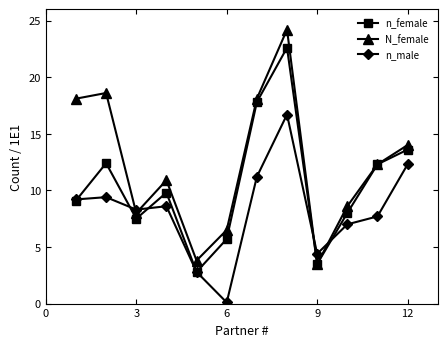

What is the value of the n_female point at the 9th from the left?

3.5